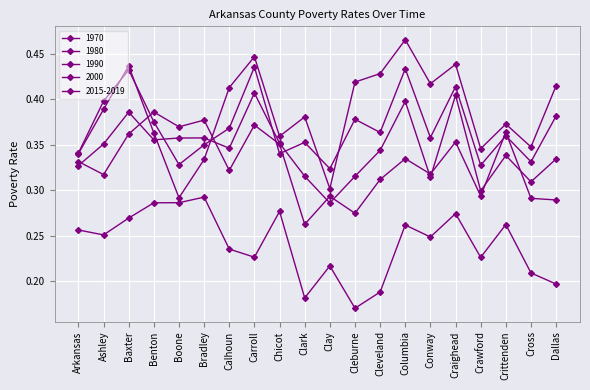

The 1980 series shows 0.3 at Cross. True or false?

True